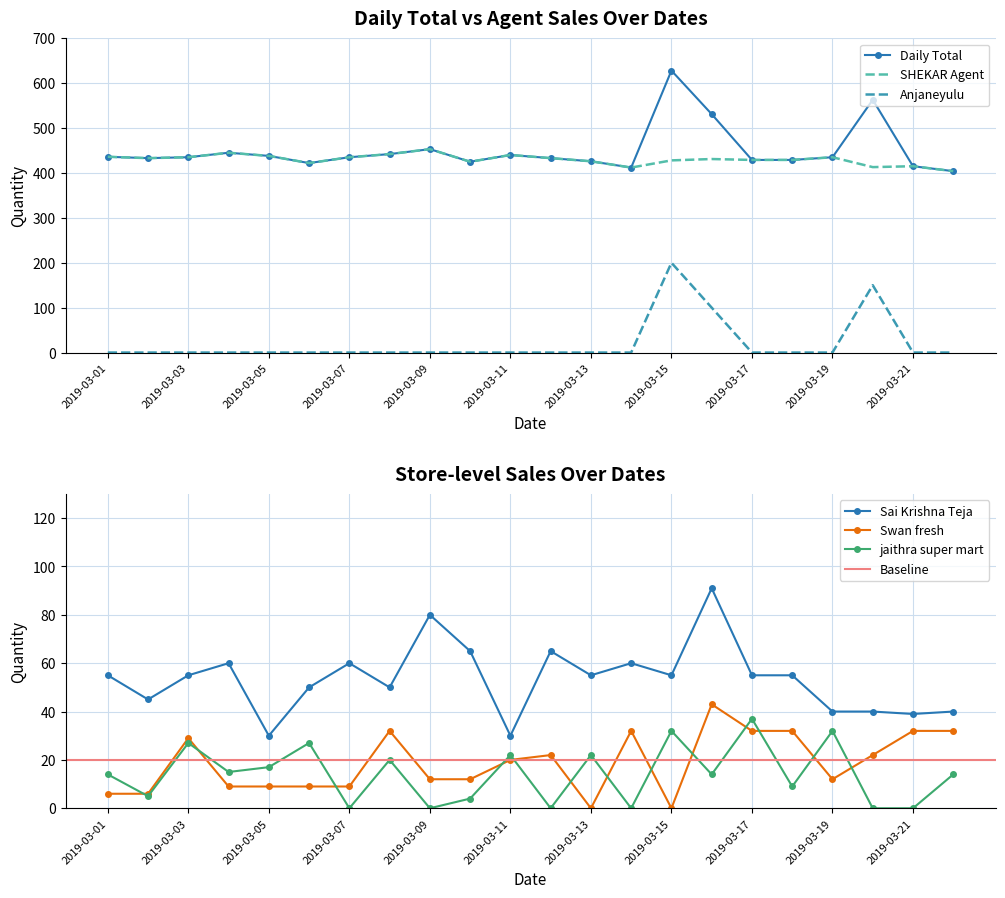

What is the spread (max minus min) of values at 2019-03-05?

438